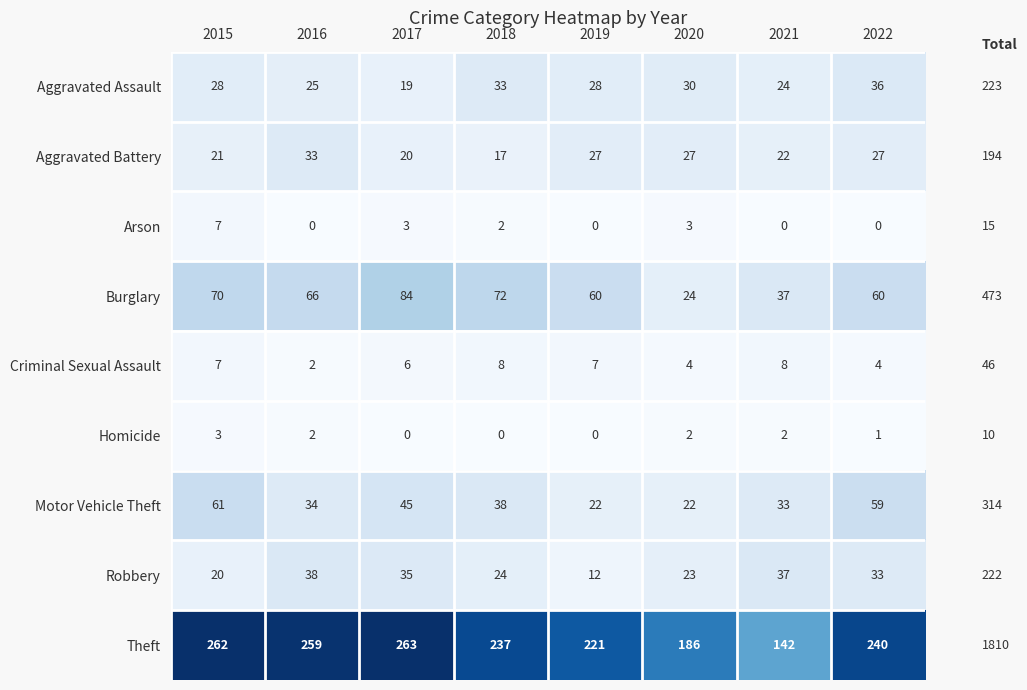

Which series has the largest total across all categories?

Theft